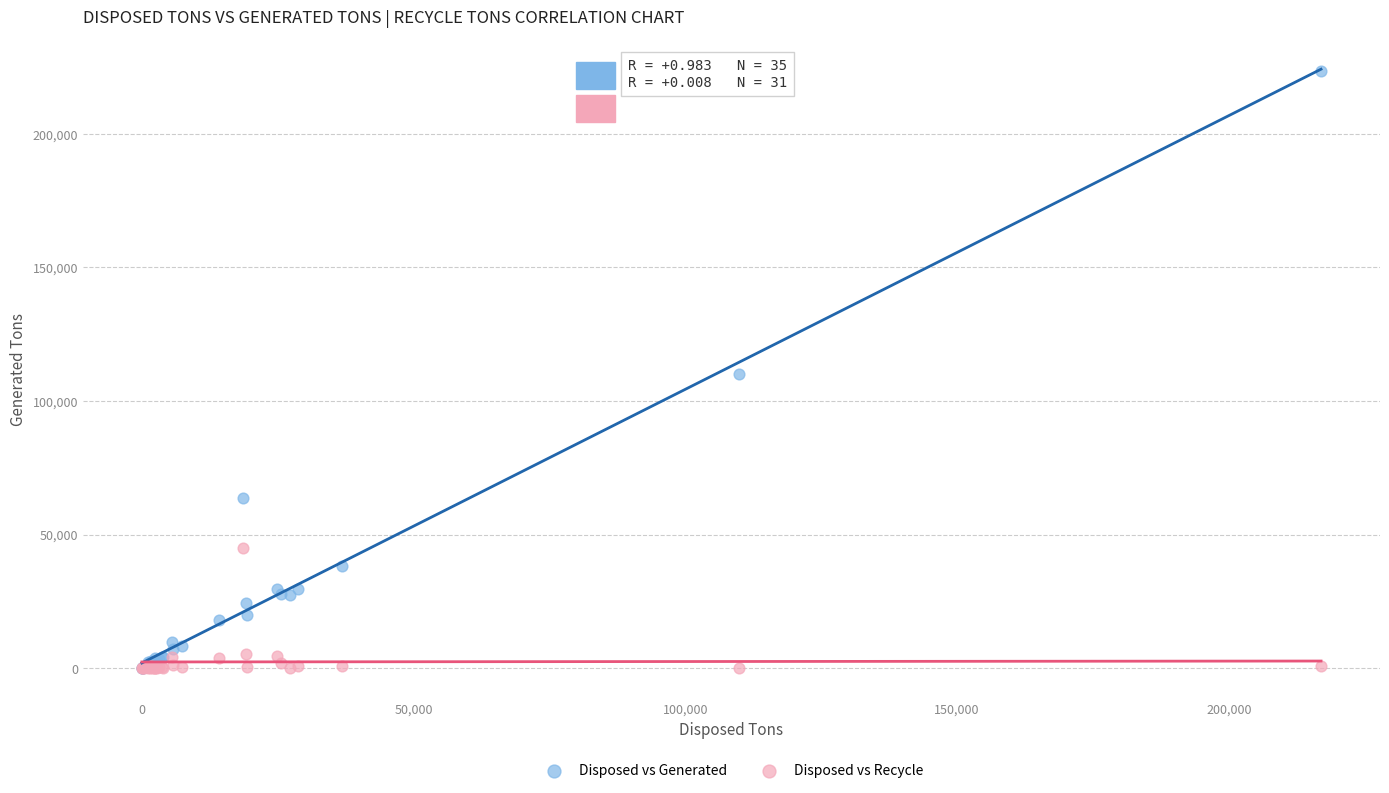

What are all the series names shown in the legend?

Disposed vs Generated, Disposed vs Recycle